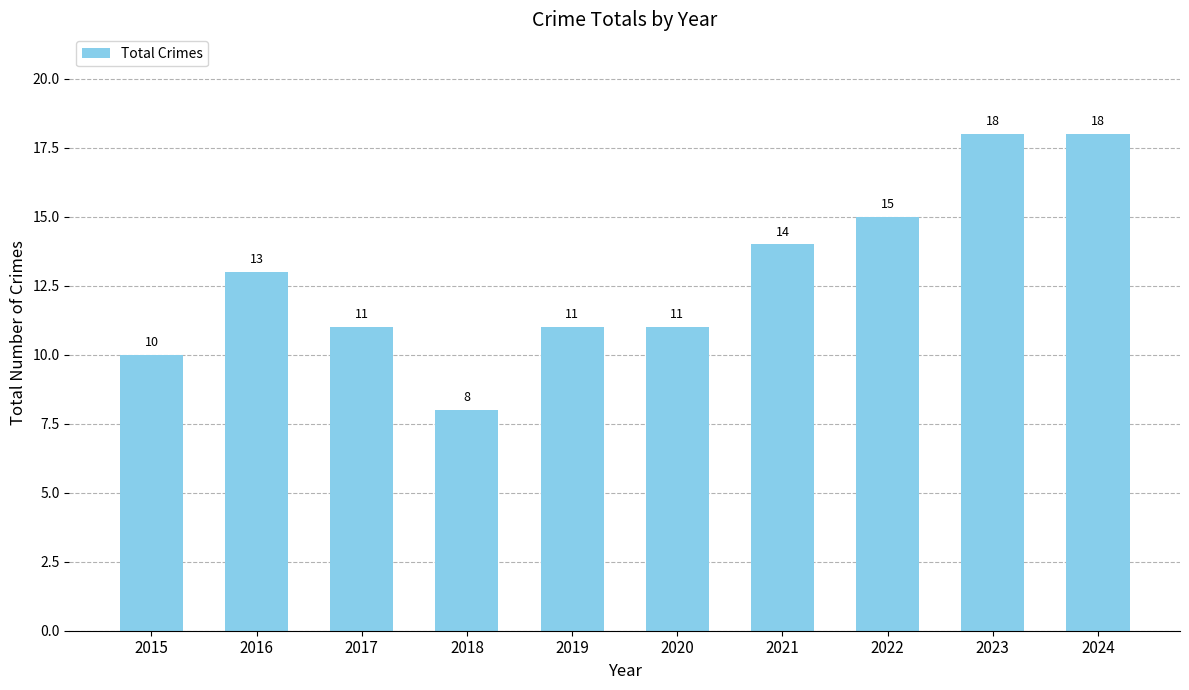

What value does the data have at 2020?

11